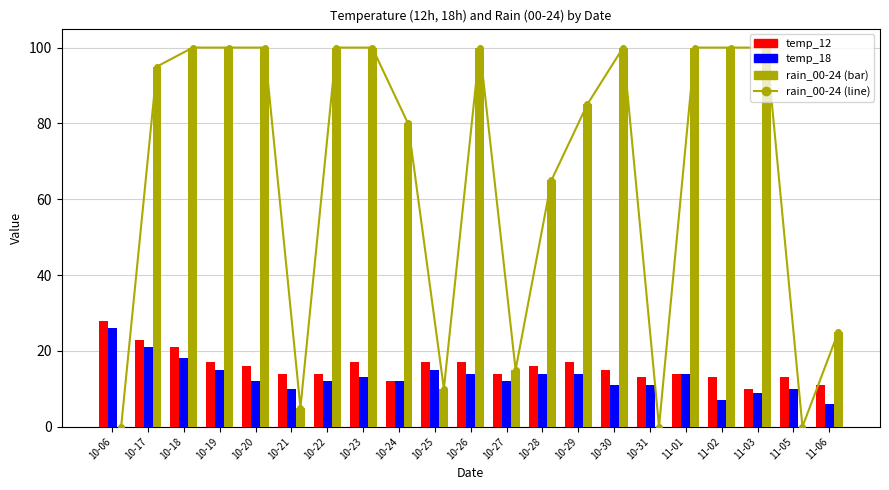

Reading left to right, extract all data points from this chart.

rain_00-24 (line): 10-06=0	10-17=95	10-18=100	10-19=100	10-20=100	10-21=5	10-22=100	10-23=100	10-24=80	10-25=10	10-26=100	10-27=15	10-28=65	10-29=85	10-30=100	10-31=0	11-01=100	11-02=100	11-03=100	11-05=0	11-06=25
temp_12: 10-06=28	10-17=23	10-18=21	10-19=17	10-20=16	10-21=14	10-22=14	10-23=17	10-24=12	10-25=17	10-26=17	10-27=14	10-28=16	10-29=17	10-30=15	10-31=13	11-01=14	11-02=13	11-03=10	11-05=13	11-06=11
temp_18: 10-06=26	10-17=21	10-18=18	10-19=15	10-20=12	10-21=10	10-22=12	10-23=13	10-24=12	10-25=15	10-26=14	10-27=12	10-28=14	10-29=14	10-30=11	10-31=11	11-01=14	11-02=7	11-03=9	11-05=10	11-06=6
rain_00-24: 10-06=0	10-17=95	10-18=100	10-19=100	10-20=100	10-21=5	10-22=100	10-23=100	10-24=80	10-25=10	10-26=100	10-27=15	10-28=65	10-29=85	10-30=100	10-31=0	11-01=100	11-02=100	11-03=100	11-05=0	11-06=25